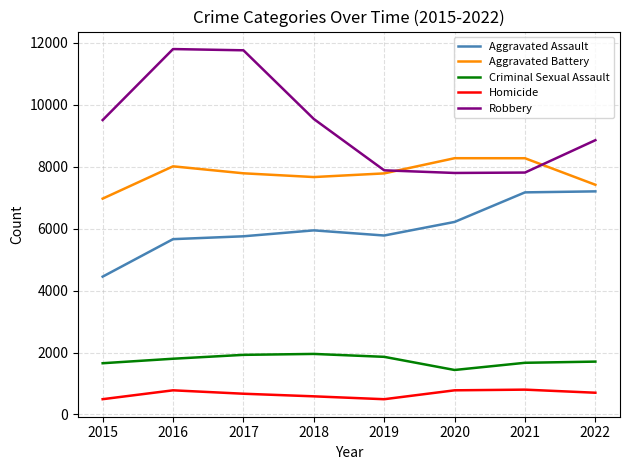

Between 2015 and 2017, which series saw the biggest shift?

Robbery